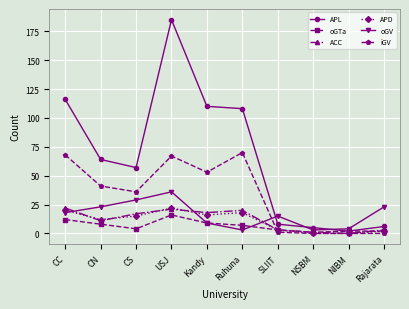

At how many categories does at least one series exceed 42?

6